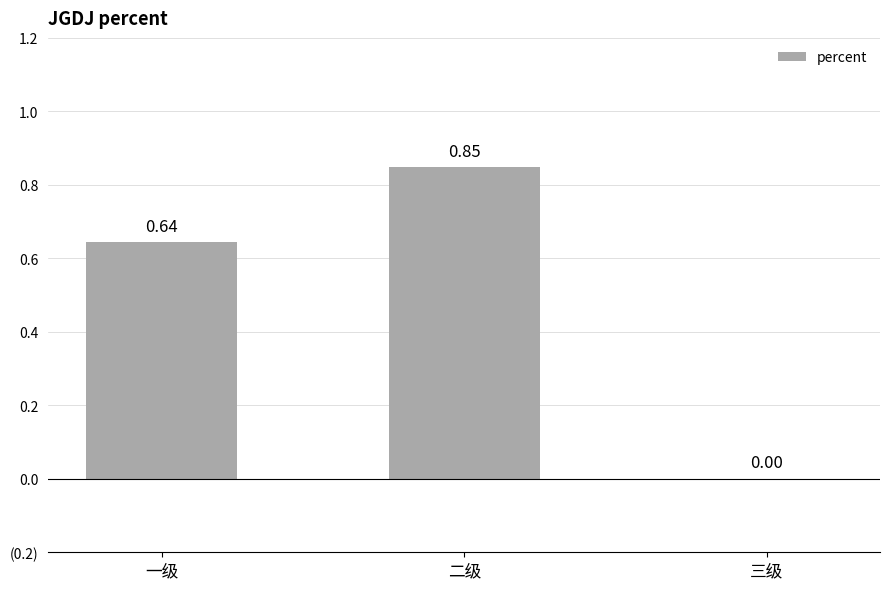

What is the difference between the maximum and minimum values?

0.8